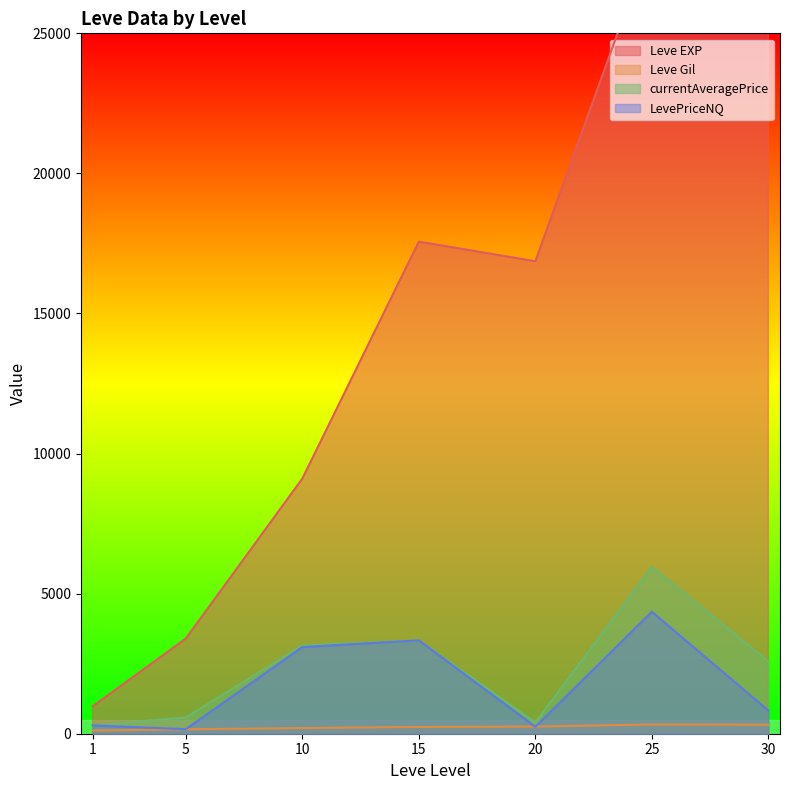

What is the average value of the currentAveragePrice series?

2327.7